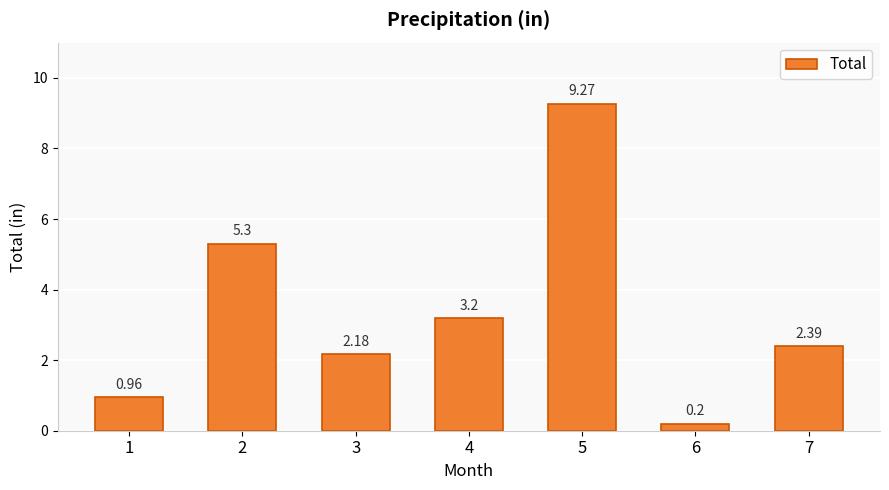

What is the ratio of the value at 3 to the value at 4?

0.7